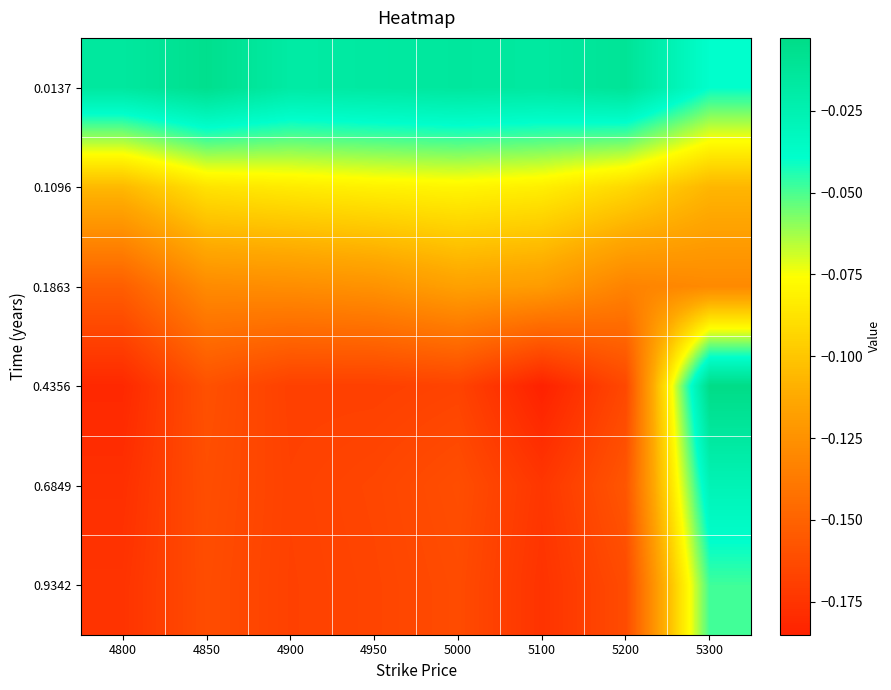

How many data points does each series have?

8